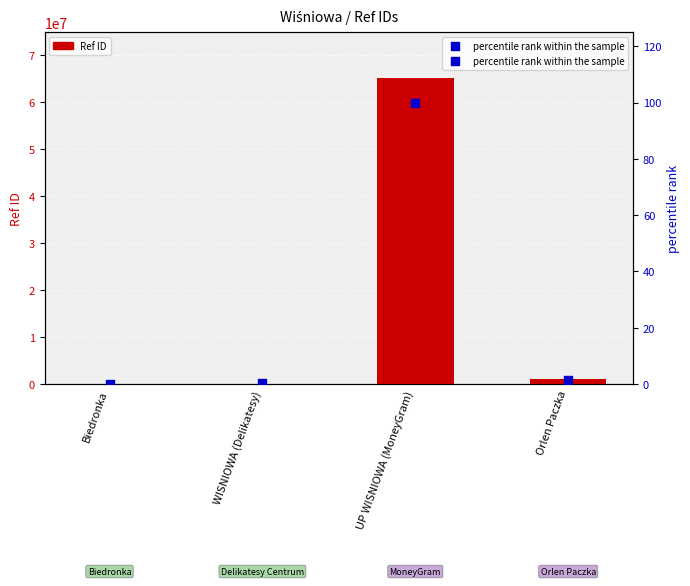

Which series reaches the maximum Y coordinate?

Ref ID